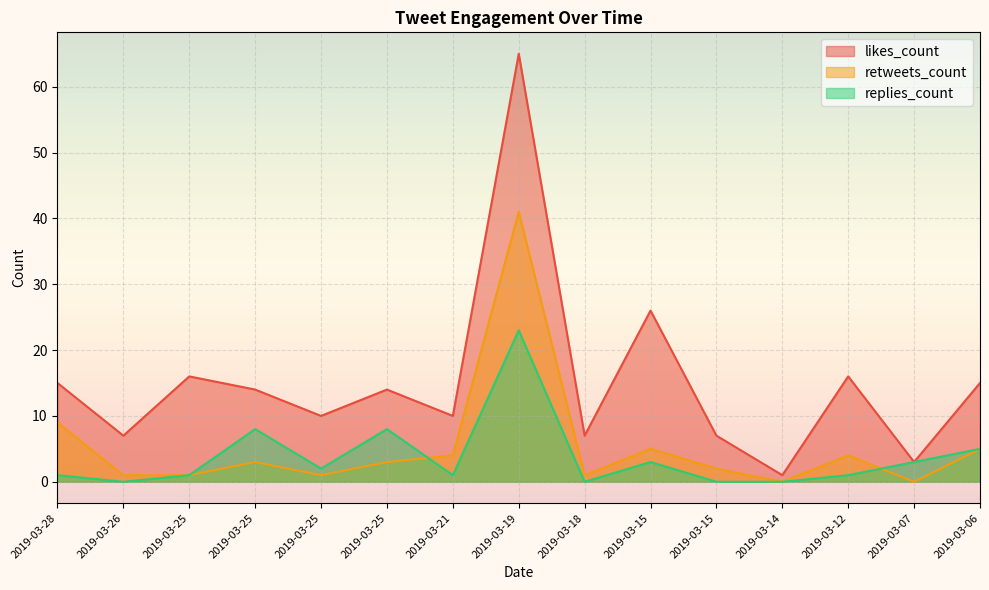

Between 2019-03-25 and 2019-03-19, which series saw the biggest shift?

likes_count